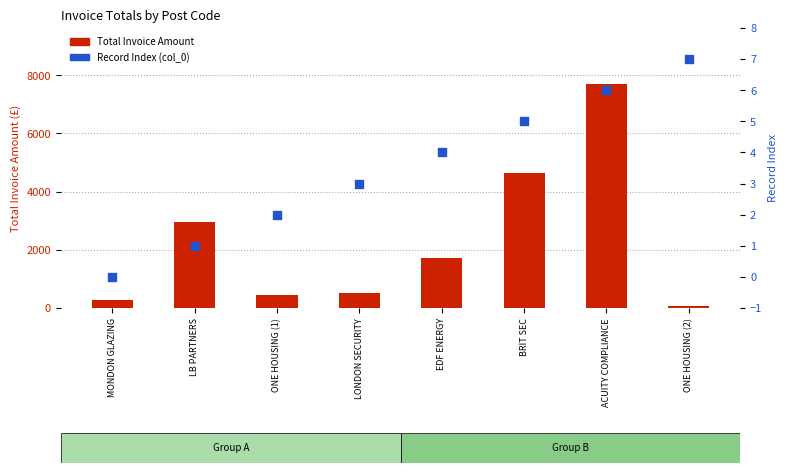

At which category is the sum across all series the highest?

ACUITY COMPLIANCE